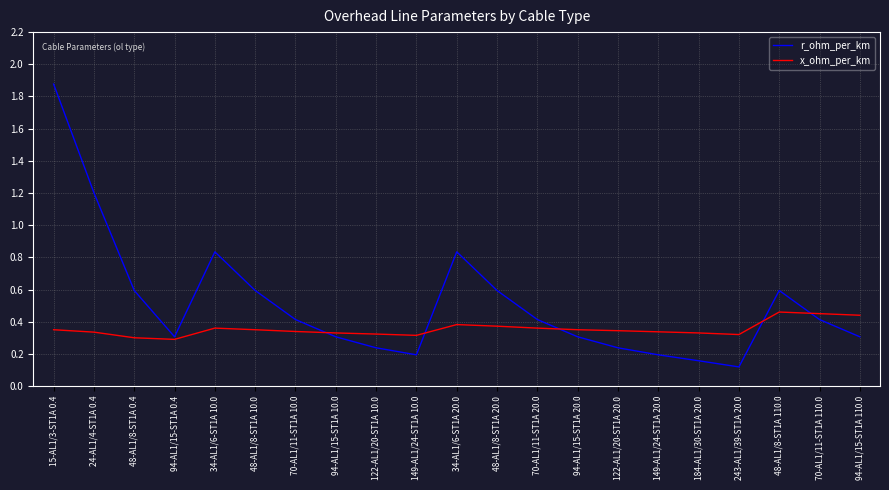

Rank the series at 15-AL1/3-ST1A 0.4 from lowest to highest value.

x_ohm_per_km, r_ohm_per_km